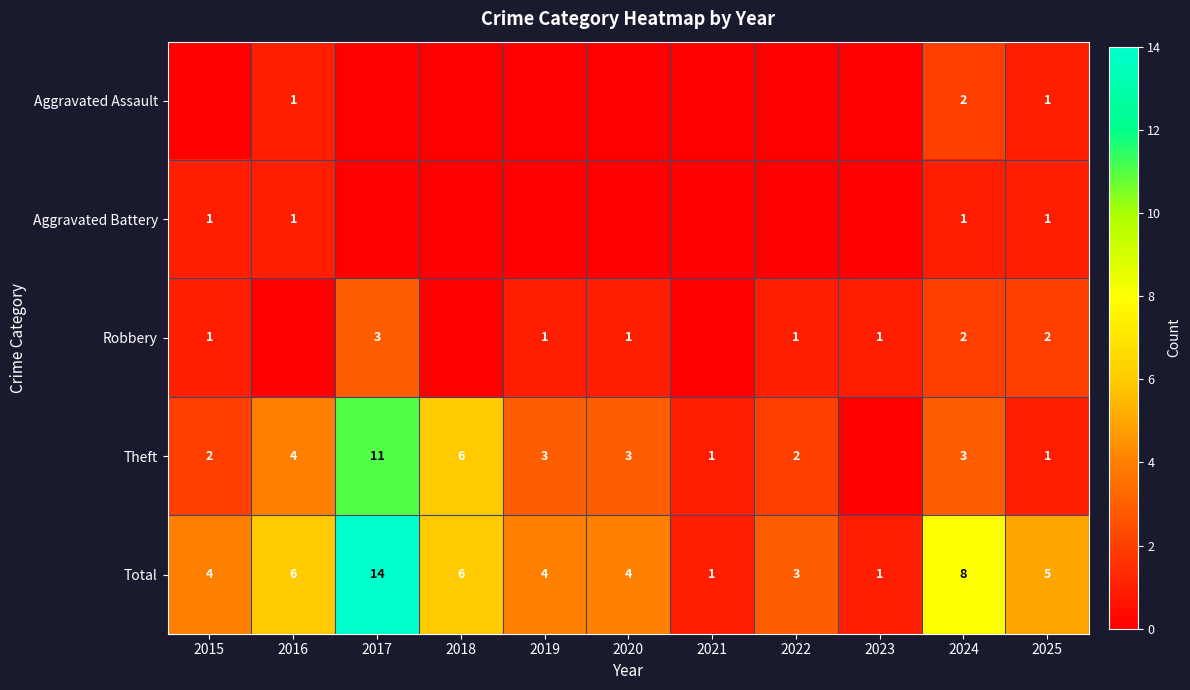

What value does the Total series have at 2021?

1